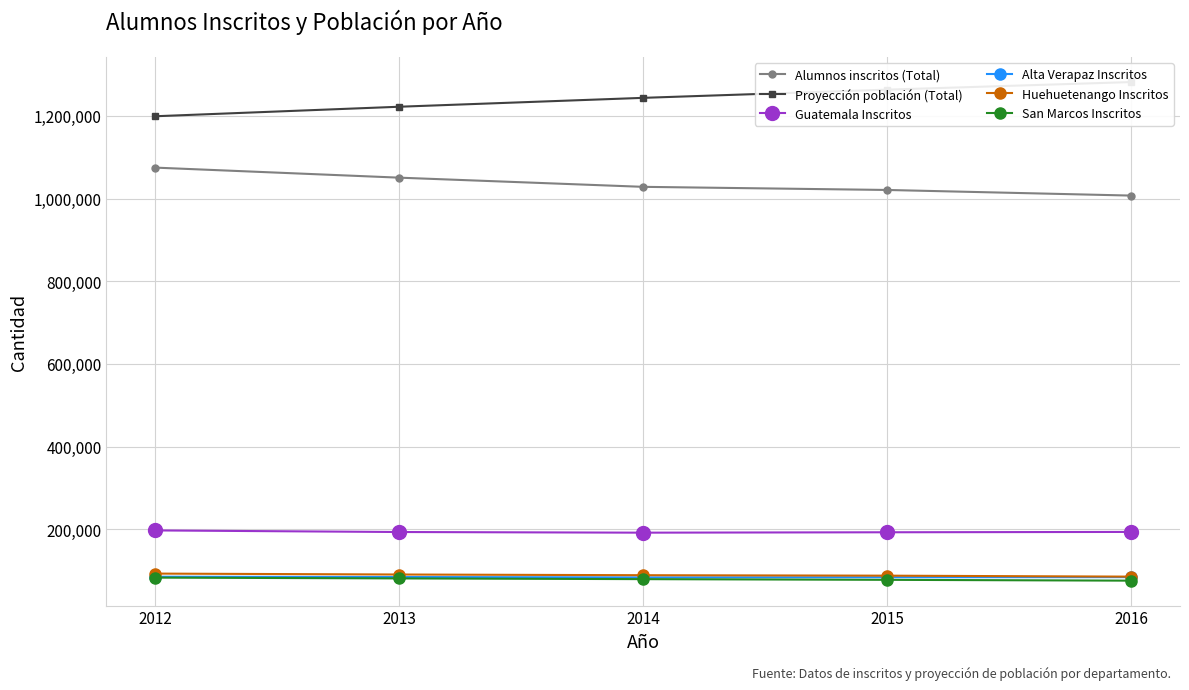

How many data points in Alta Verapaz Inscritos are less than 84117?

2